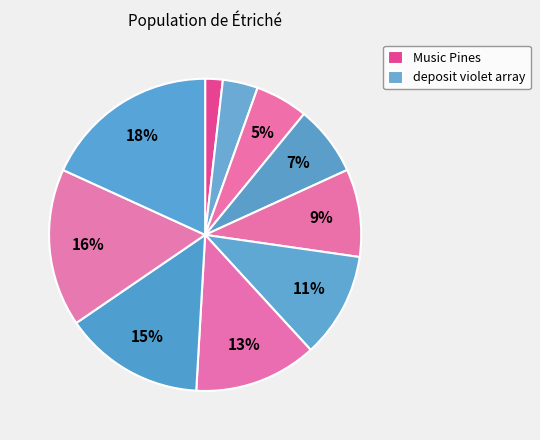

Count the number of slices in the pie.

10